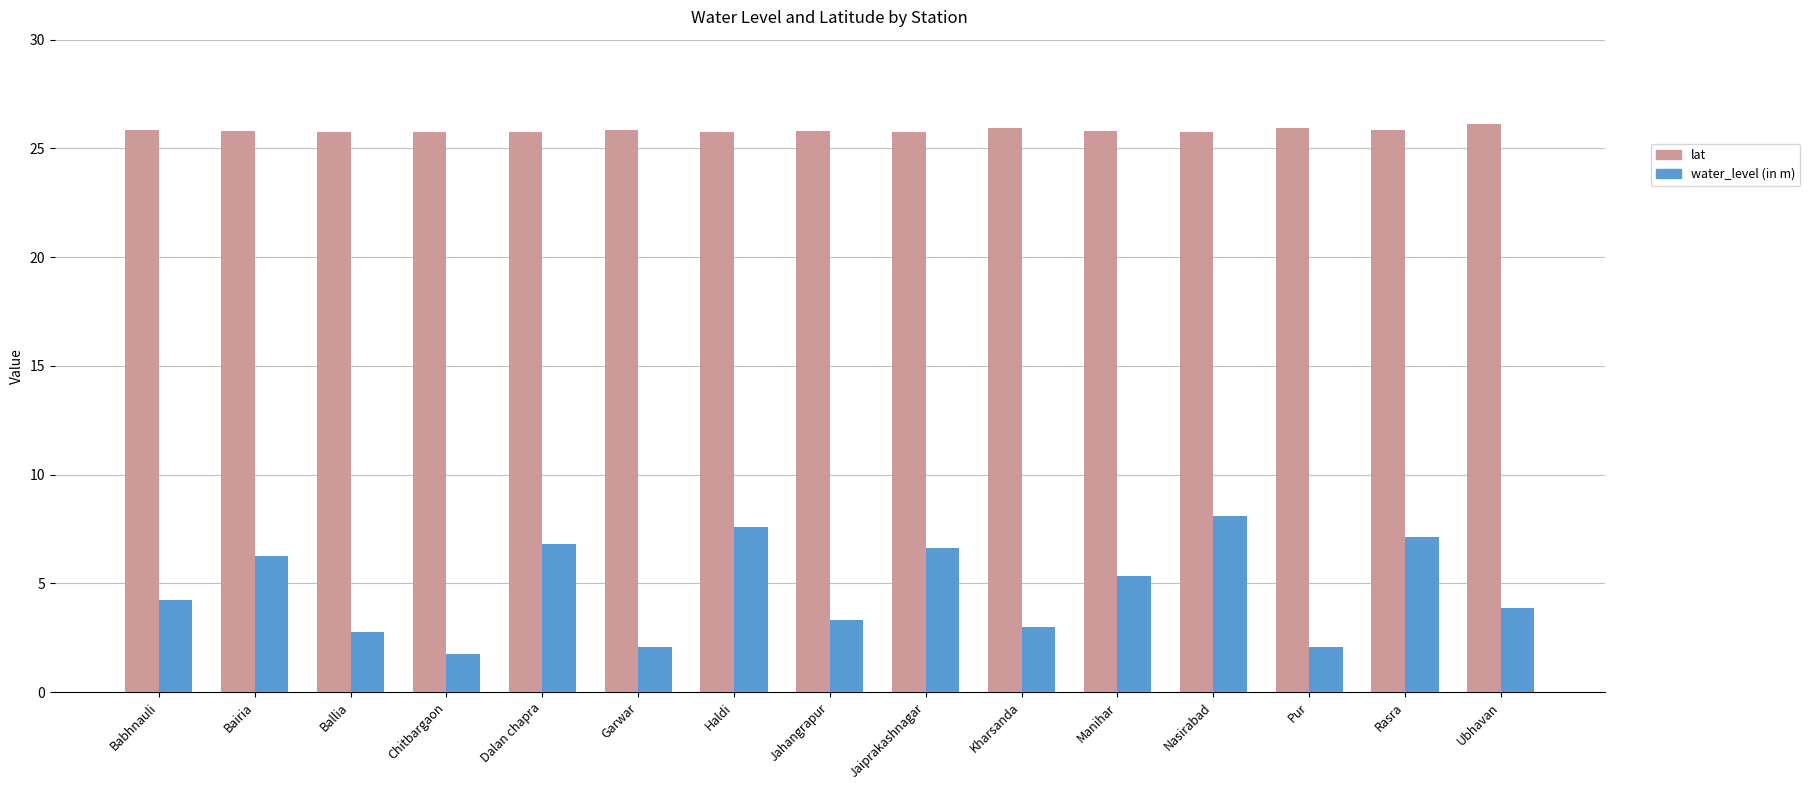

Are the bars horizontal?

No